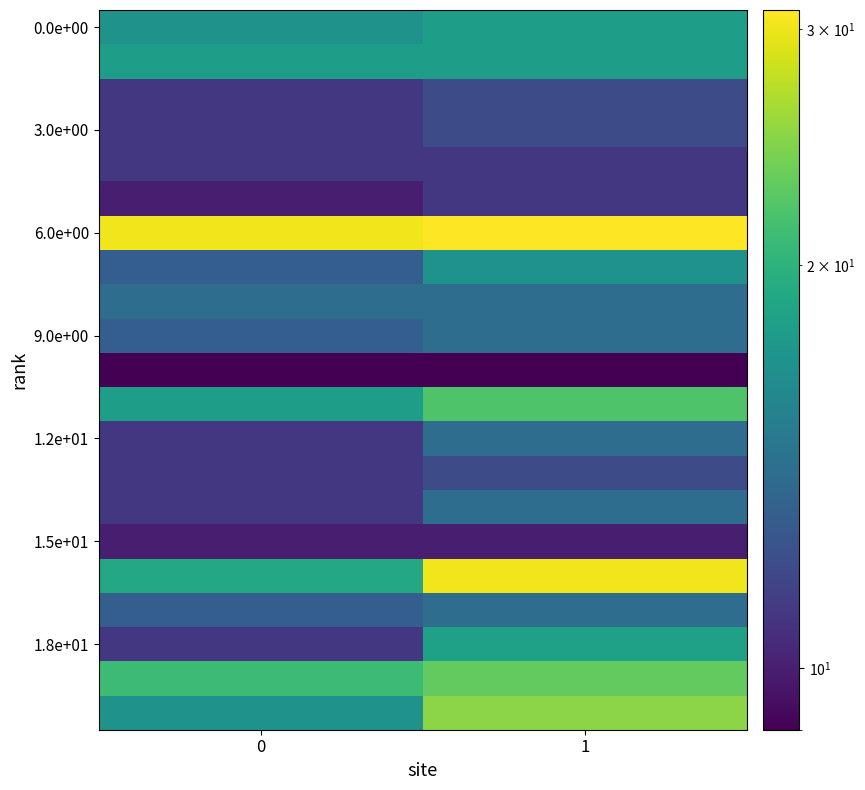

What is the total value across all series at 0?

299.2